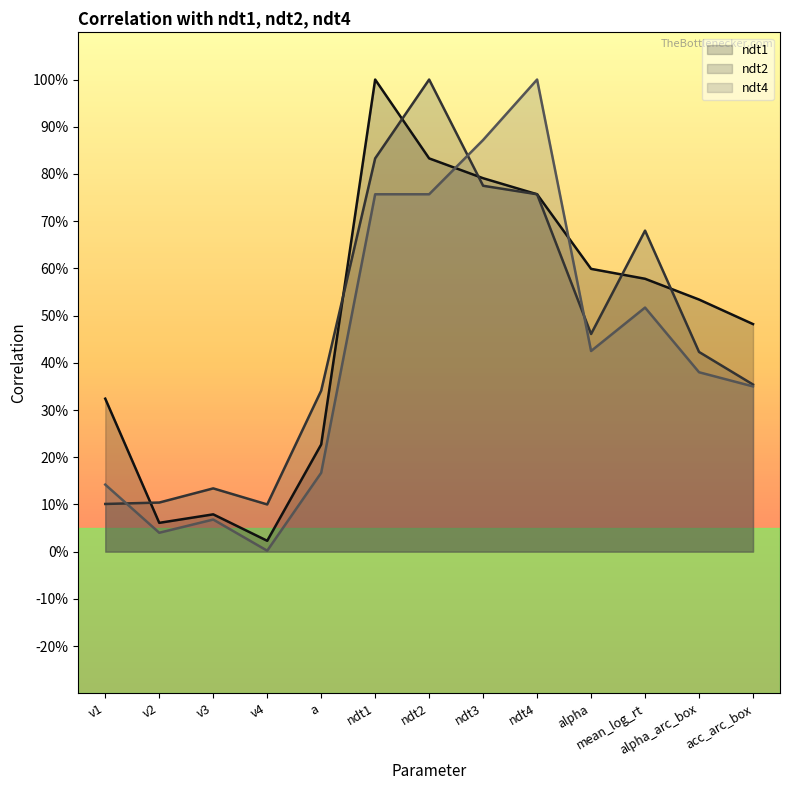

What is the label of the 6th point from the left?

ndt1